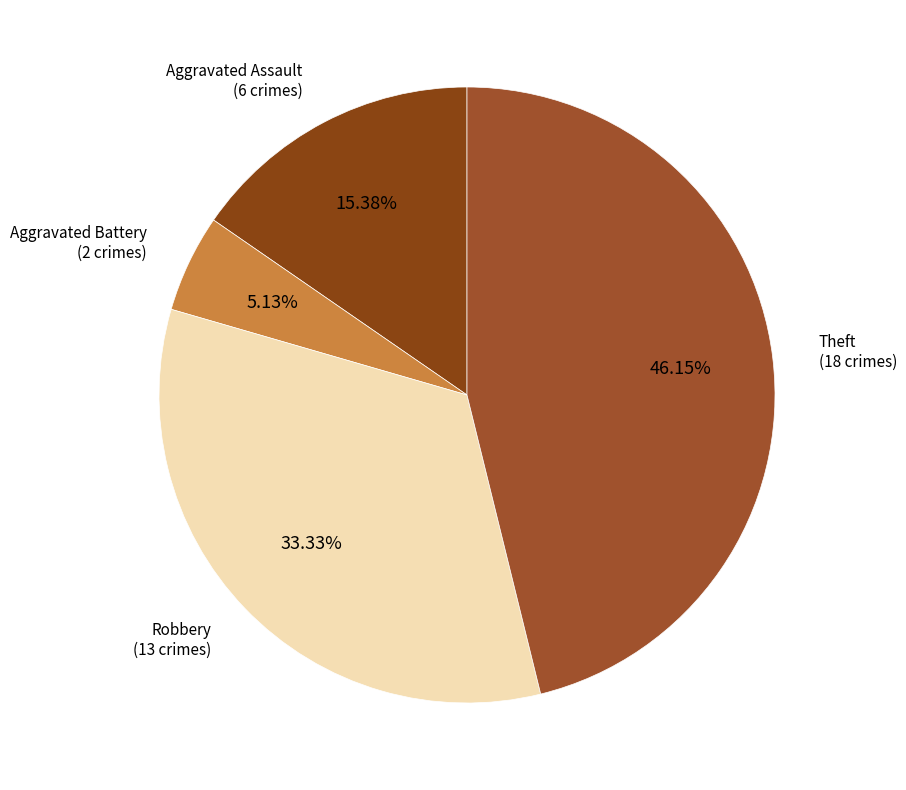

How many slices are in this pie chart?

4